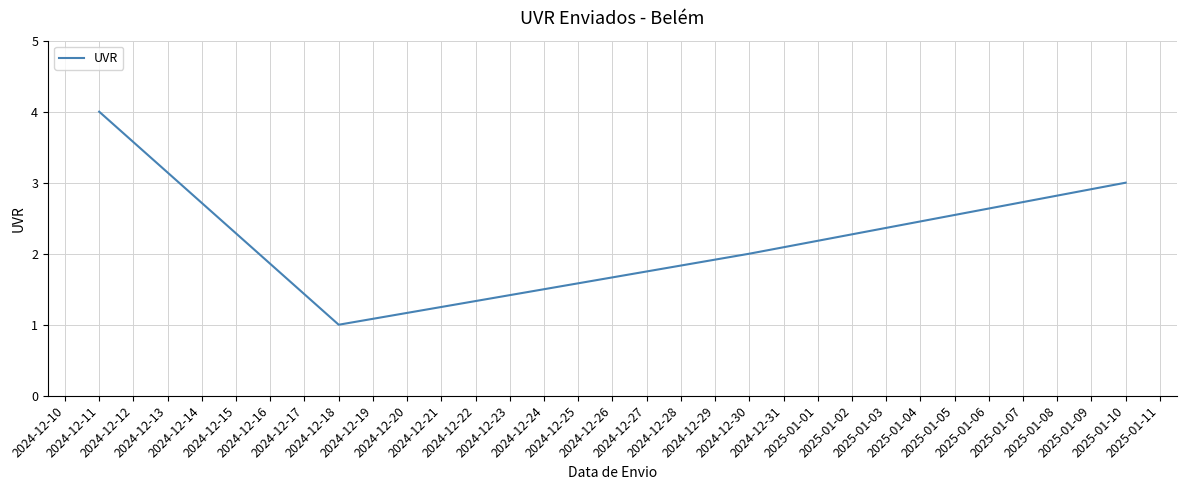

What is the sum of all values?

10